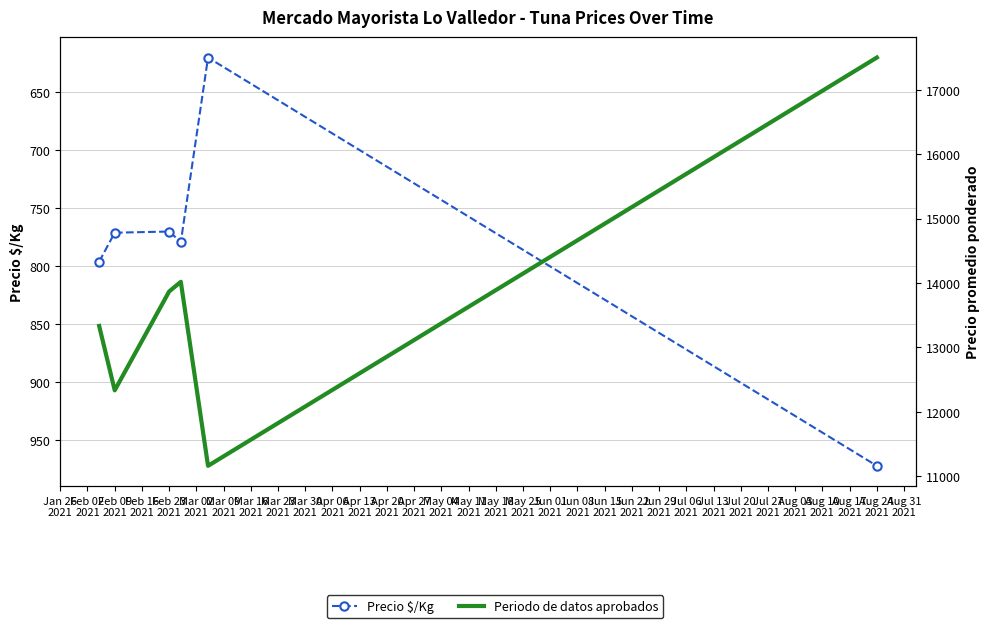

Which series changed the most between Feb 09
2021 and Feb 16
2021?

Periodo de datos aprobados